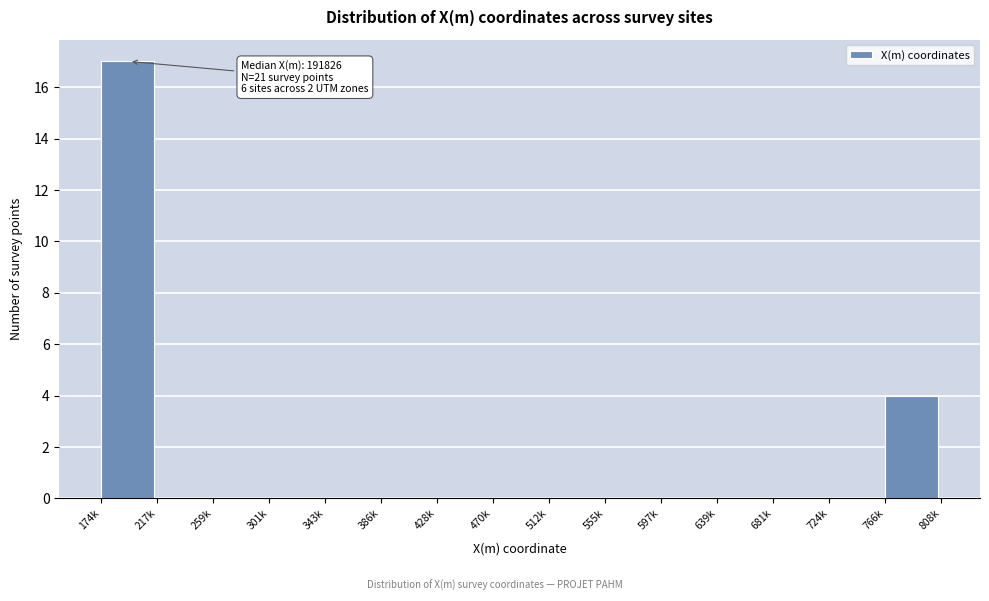

Reading left to right, list all the values displayed in this chart.

174k=17	217k=0	259k=0	301k=0	343k=0	386k=0	428k=0	470k=0	512k=0	555k=0	597k=0	639k=0	681k=0	724k=0	766k=4